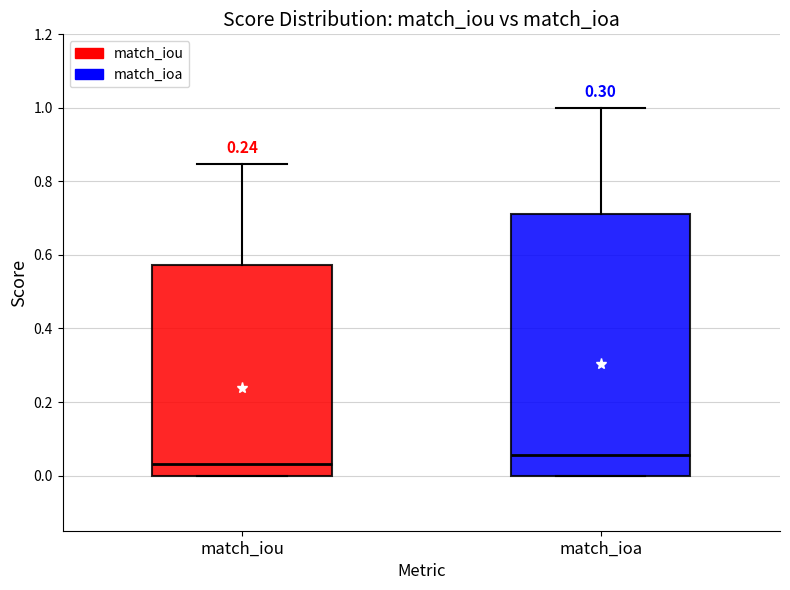

Reading left to right, transcribe this box plot: for each box, give where its median line is, the range the box spans, and where its two whiskers end, as read against the y-axis. The values are not printed on the chart, so give them approximately, as read against the axis.

match_iou: median 0.04, box 0.00 to 0.58, whiskers 0.00 to 0.84
match_ioa: median 0.06, box 0.00 to 0.72, whiskers 0.00 to 1.00